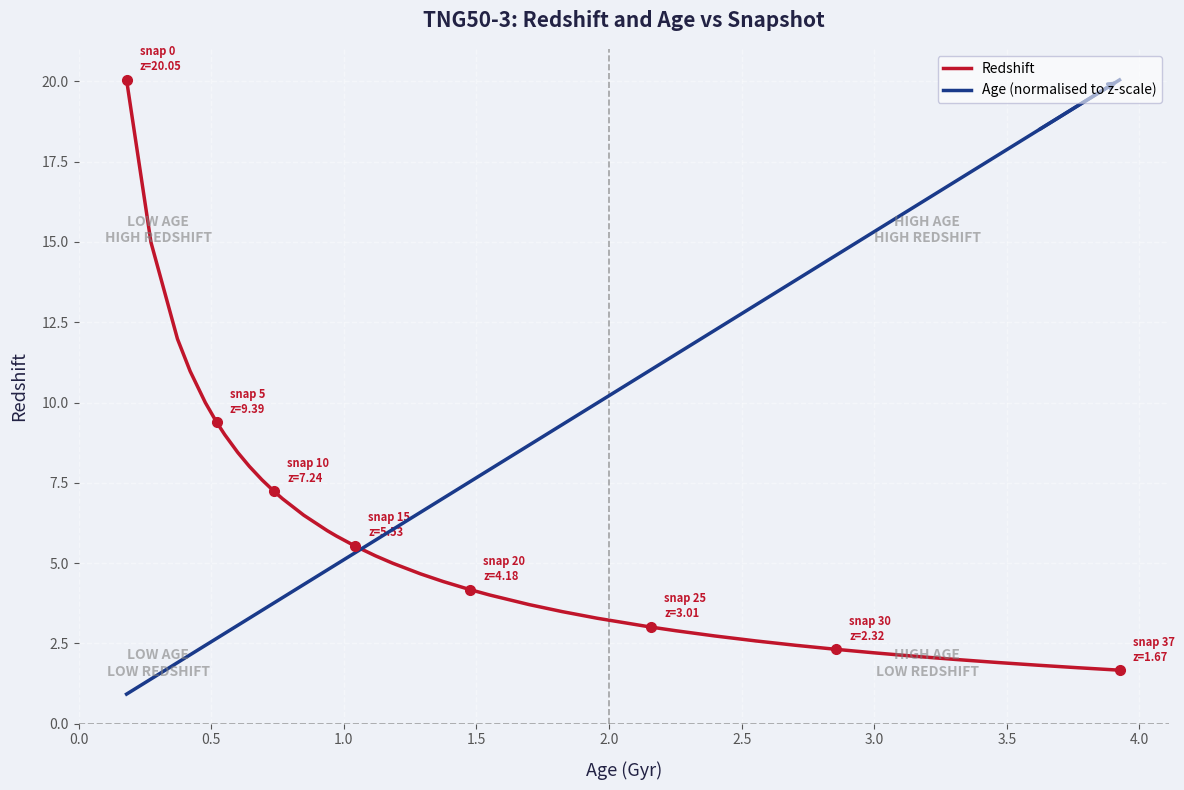

What is the smallest value displayed?

0.9